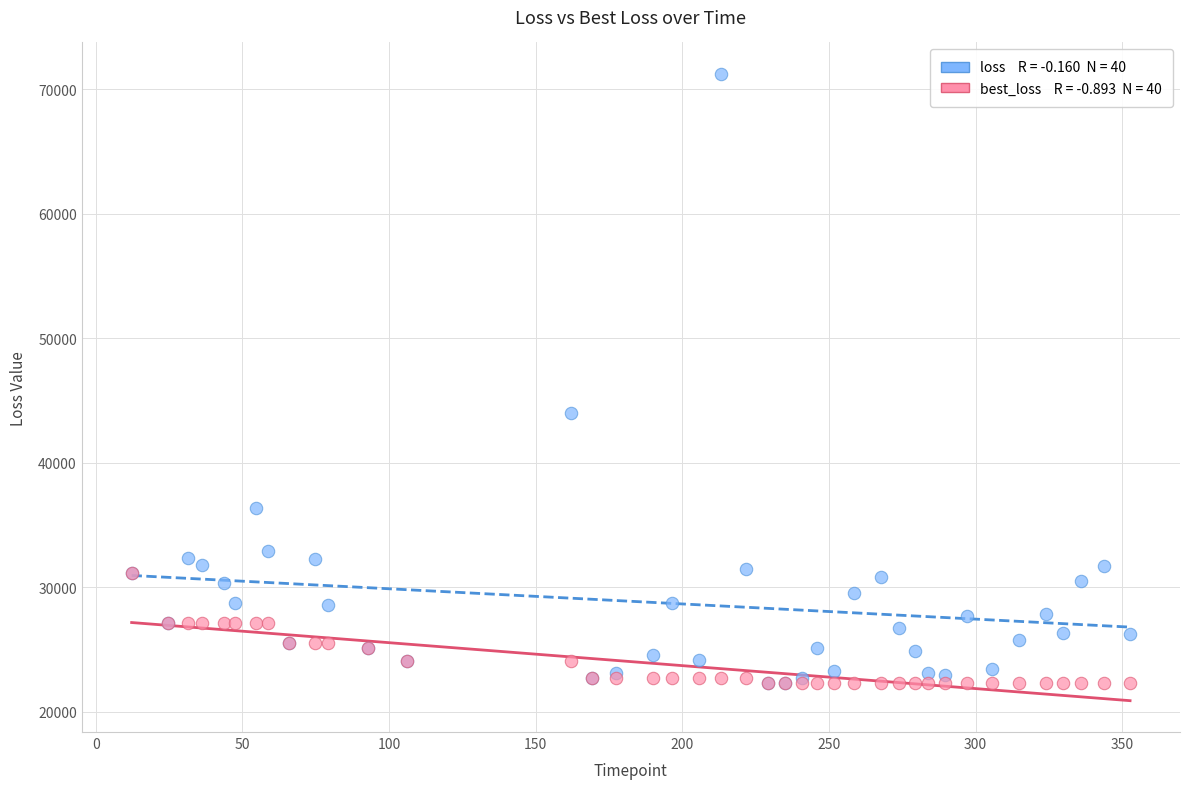

Across all series, what Y value is closest to 46759?

43973.3